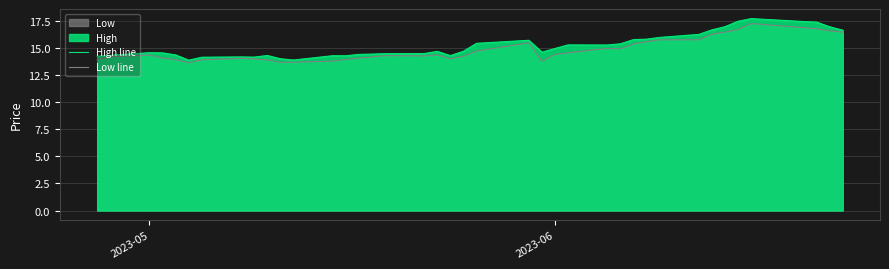

What is the highest value of the Low line series?

17.3